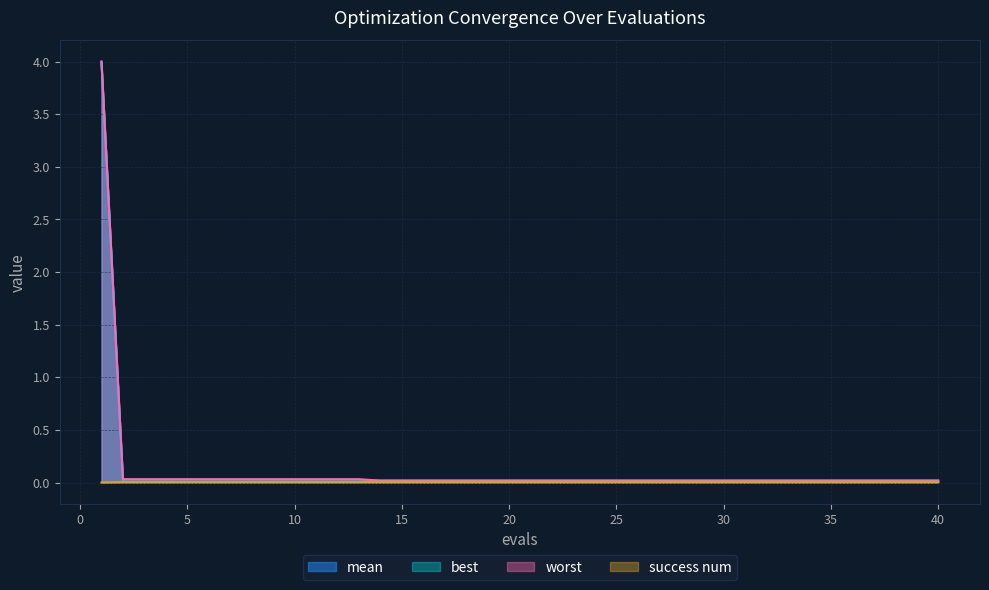

True or false: mean and best intersect in this chart.

False